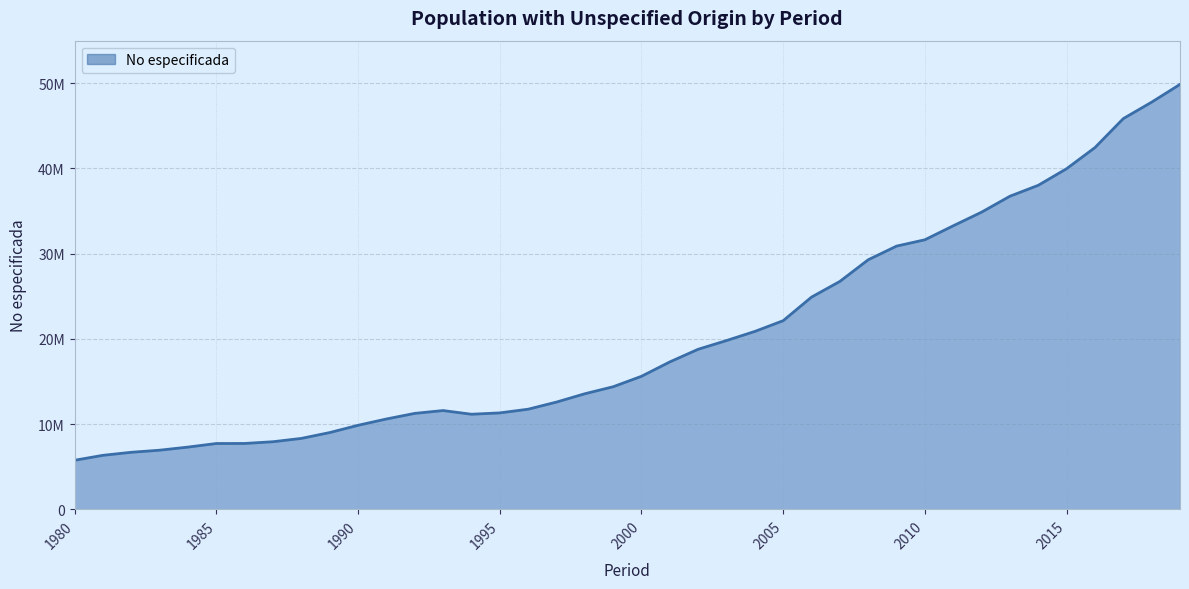

Does the chart have visible grid lines?

Yes